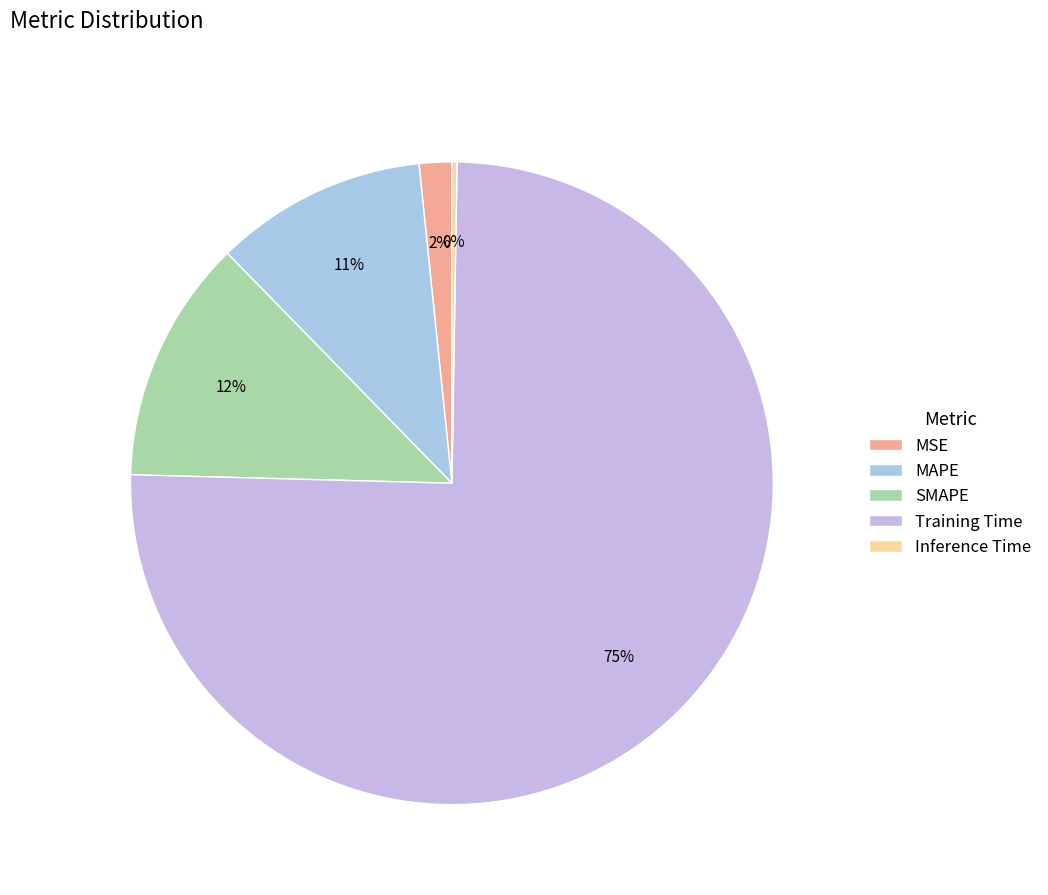

Which category has the smallest portion of the pie?

Inference Time